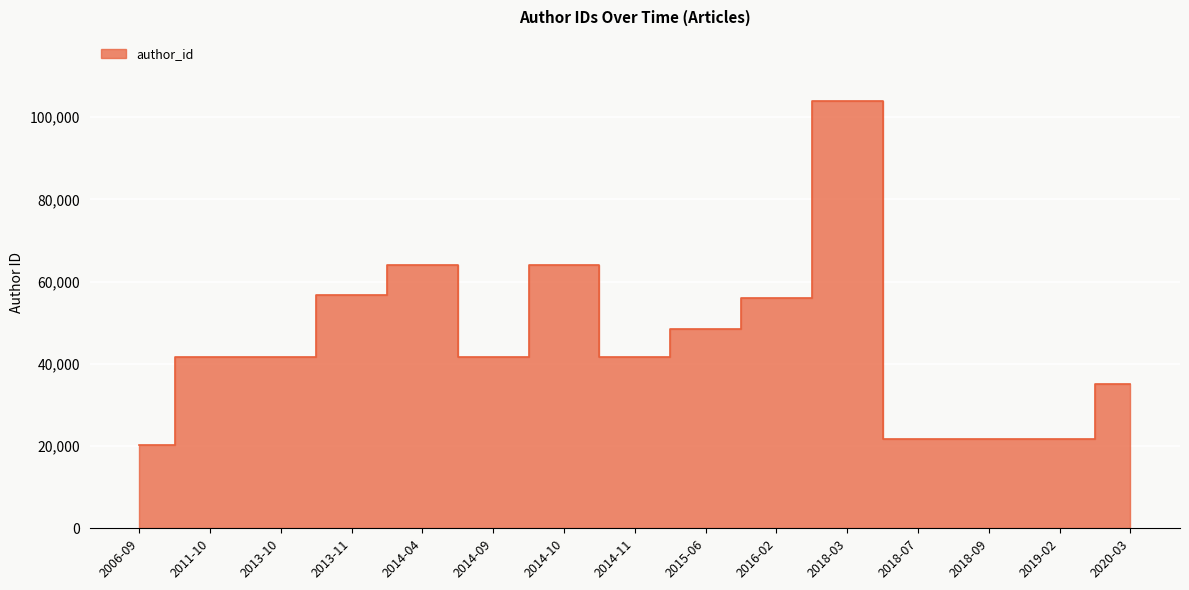

What position from the right is 2014-11?

8